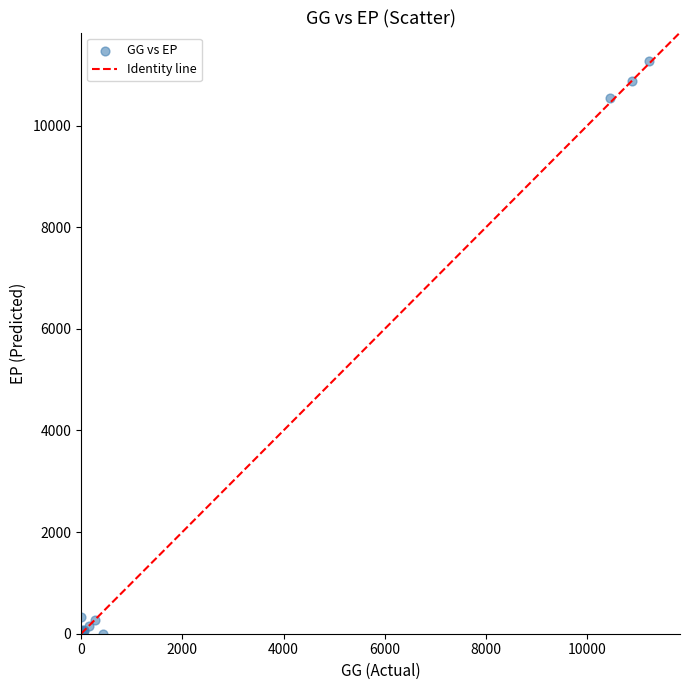

What Y value in the scatter plot is closest to 5633?

10549.8